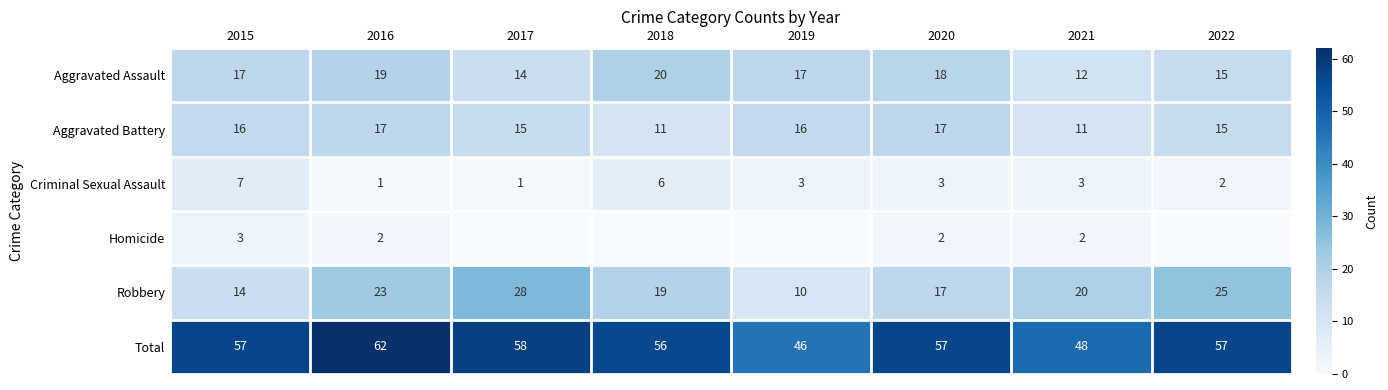

Between 2017 and 2022, which is larger?

2022